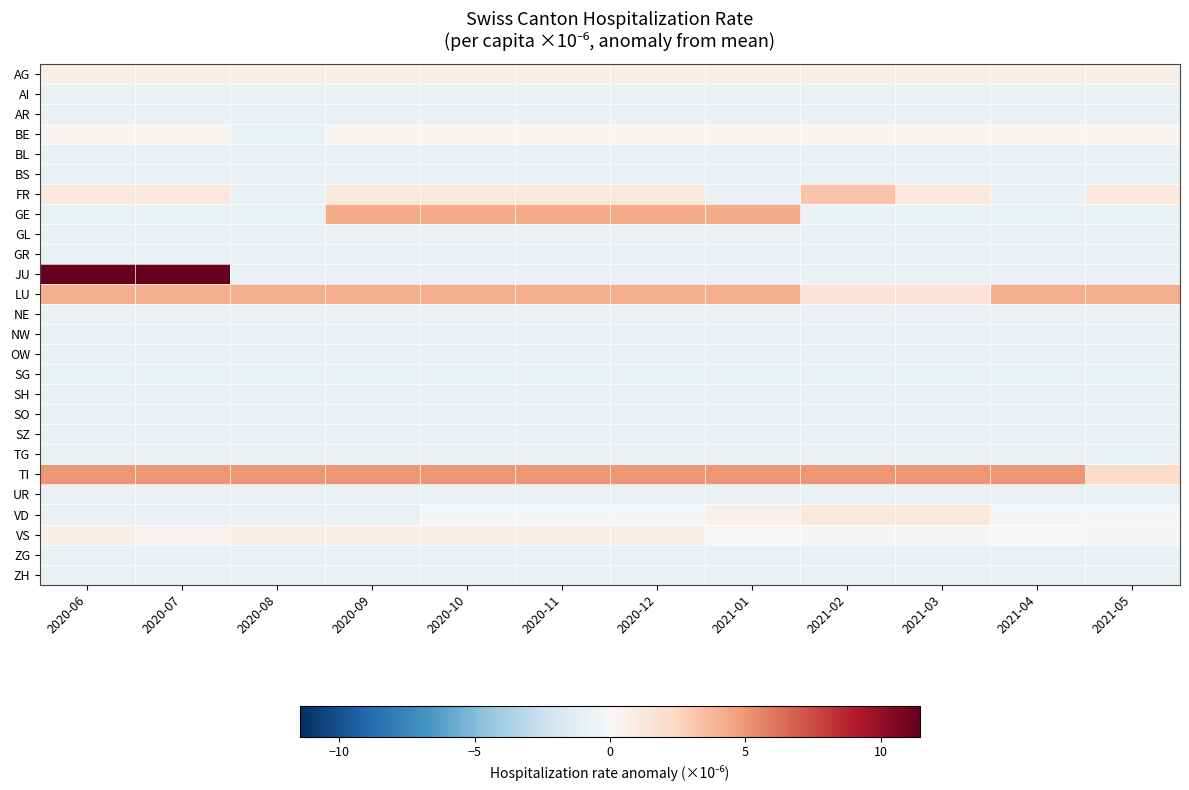

At which category is the sum across all series the highest?

2020-06